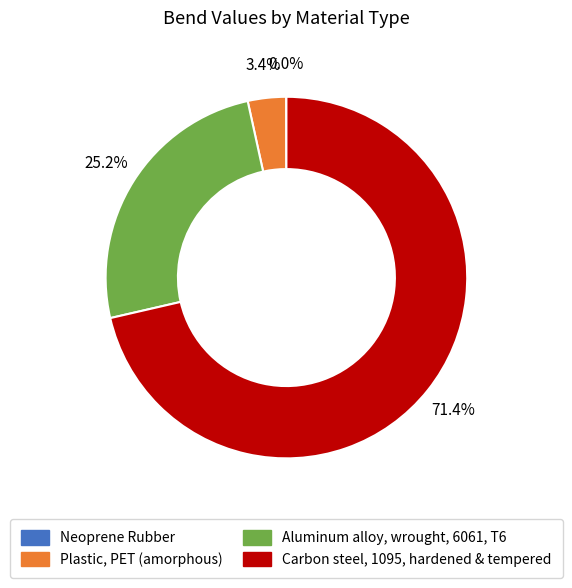

True or false: Aluminum alloy, wrought, 6061, T6 accounts for 25% of the total.

True